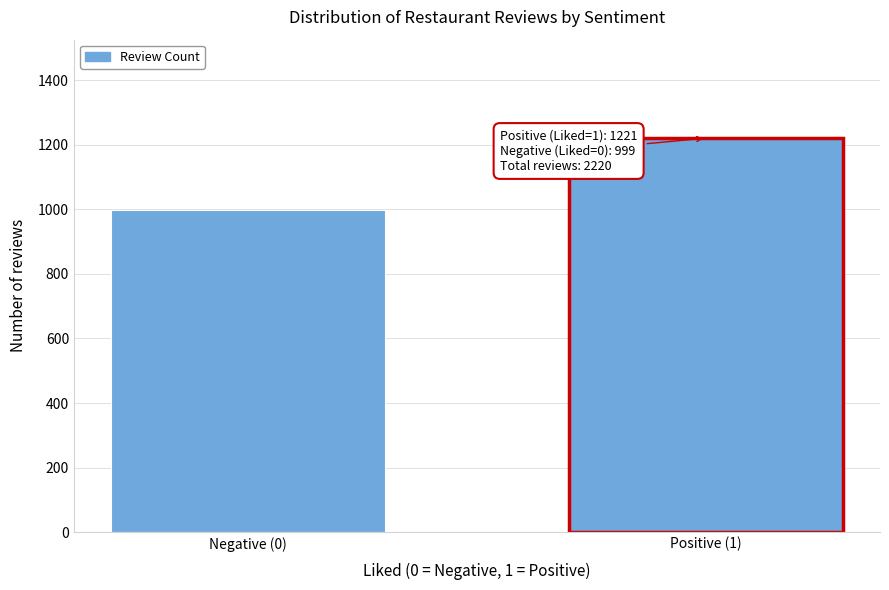

Reading left to right, list all the values displayed in this chart.

999	1221